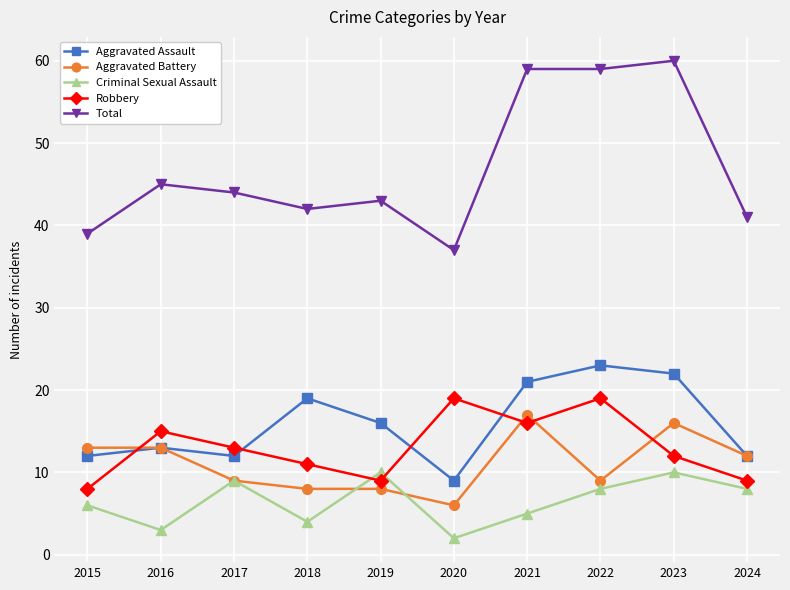

In Robbery, how many points are lower than both neighbors (excluding endpoints)?

2